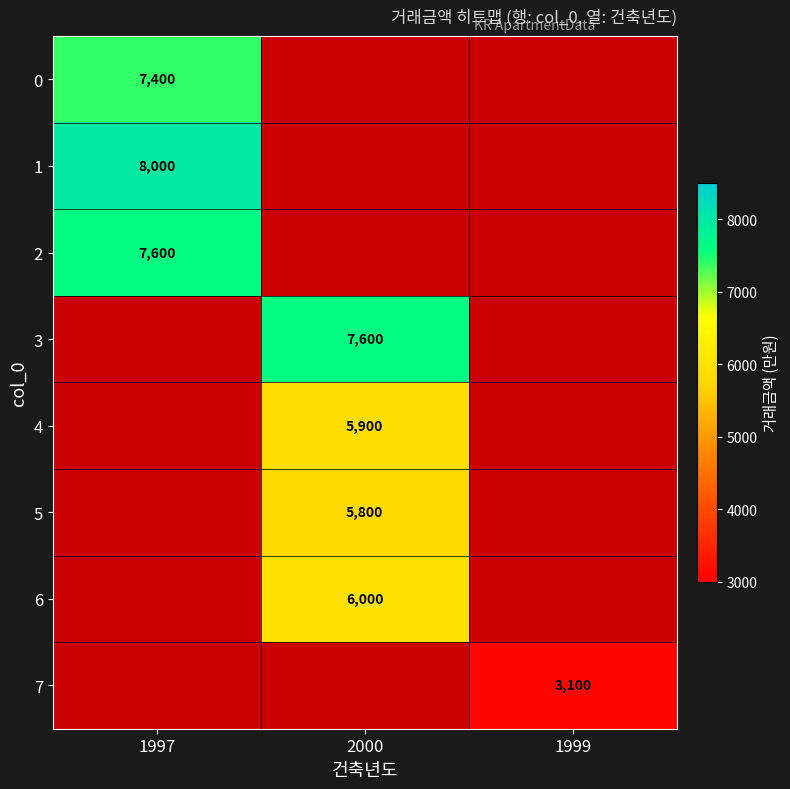

True or false: 1 has a value of 8000 at 1997.

True